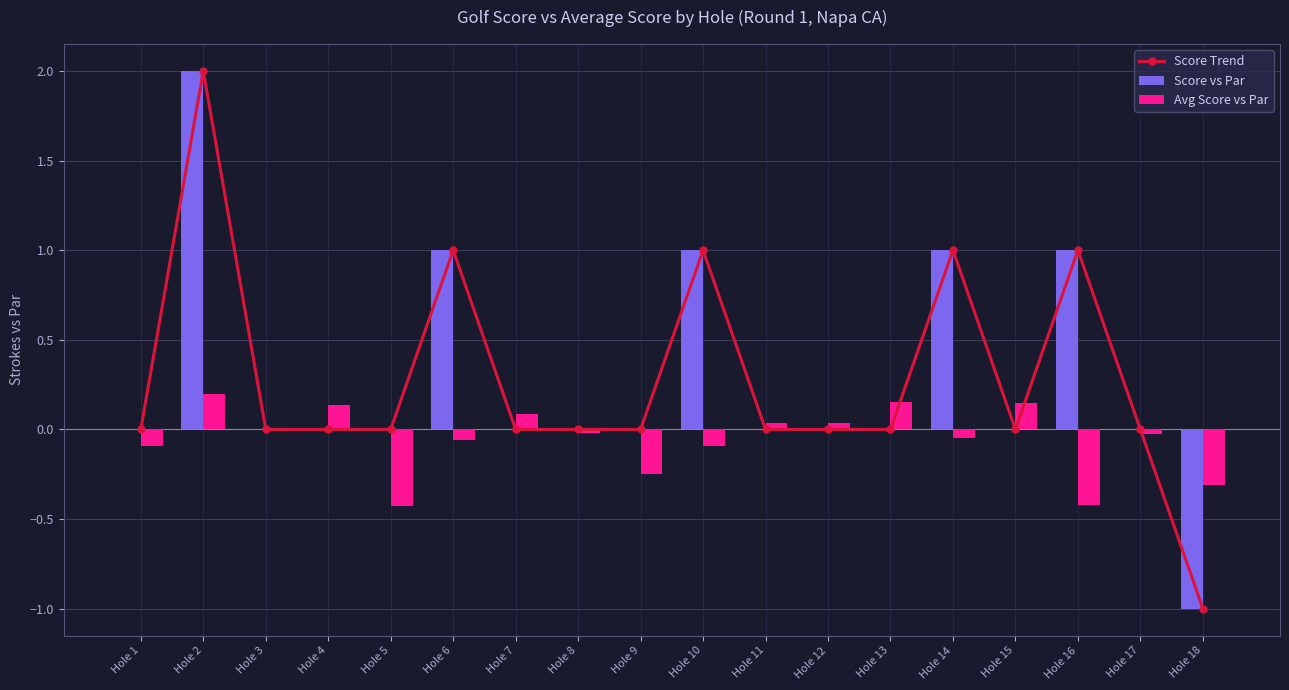

Where is Avg Score vs Par nearest to the value 0?

Hole 3